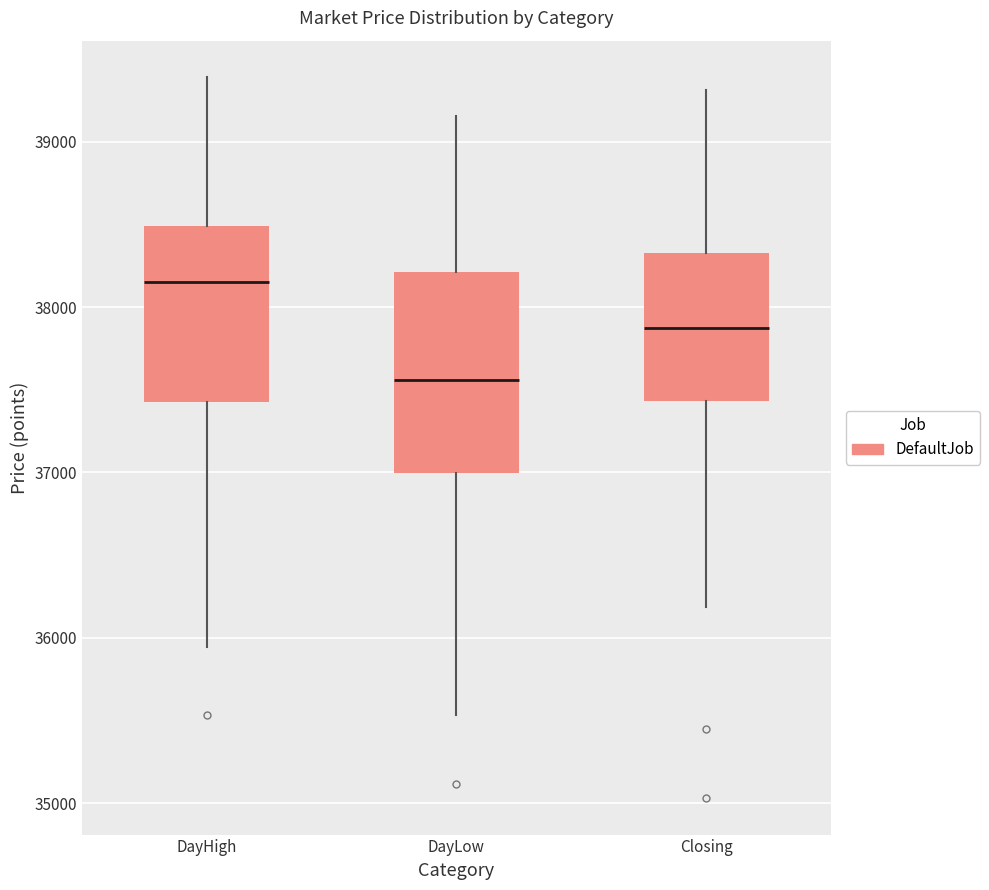

Reading left to right, read every box against the y-axis: the position of its median line, the range the box covers, and the ends of its whiskers. The values are not printed on the chart, so give them approximately, as read against the axis.

DayHigh: median 38200, box 37400 to 38500, whiskers 35900 to 39400
DayLow: median 37600, box 37000 to 38200, whiskers 35500 to 39200
Closing: median 37900, box 37400 to 38300, whiskers 36200 to 39300